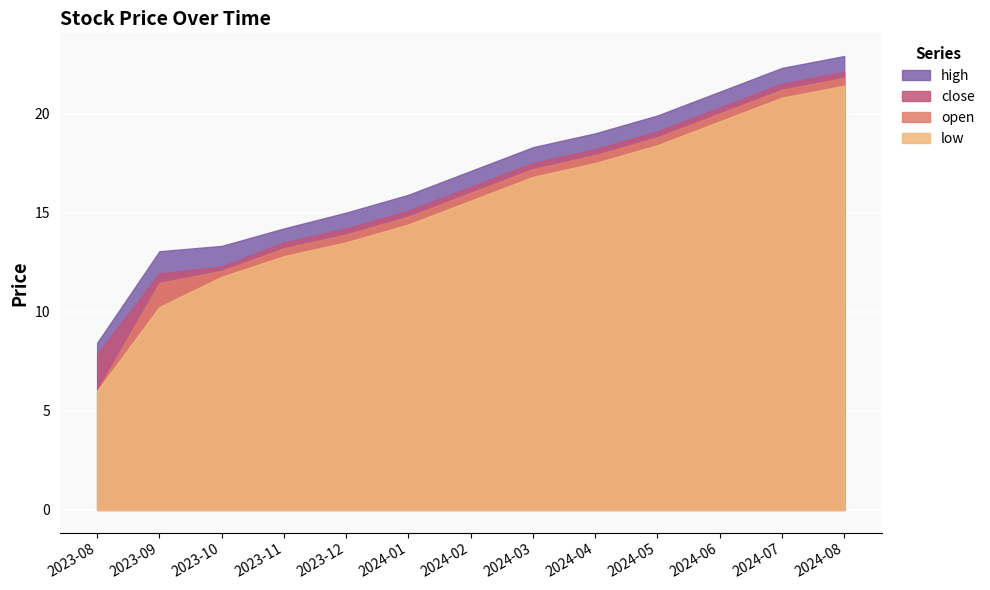

True or false: high has more than 1 interior local peaks.

False